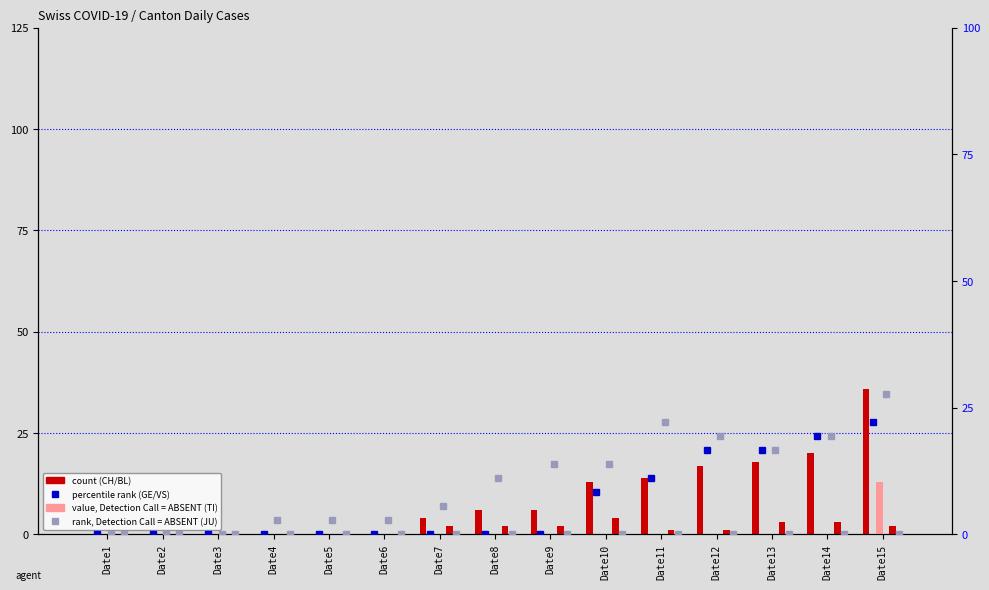

At how many categories does at least one series exceed 19?

4